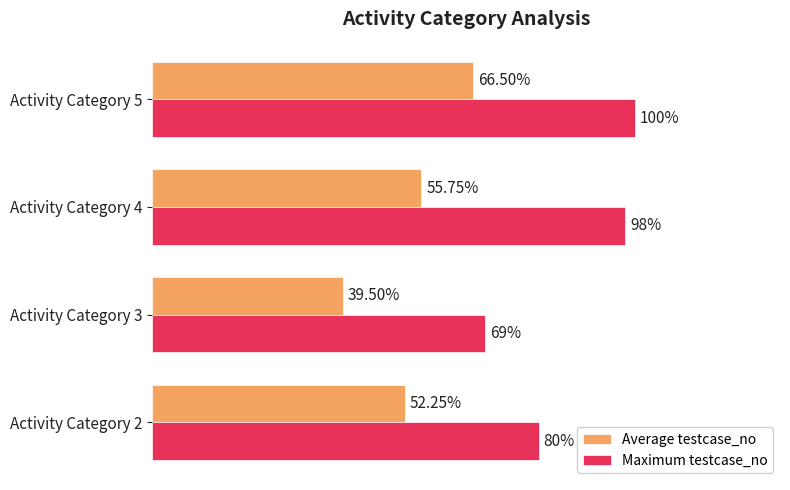

List the series in order of their peak value, highest first.

Maximum testcase_no, Average testcase_no